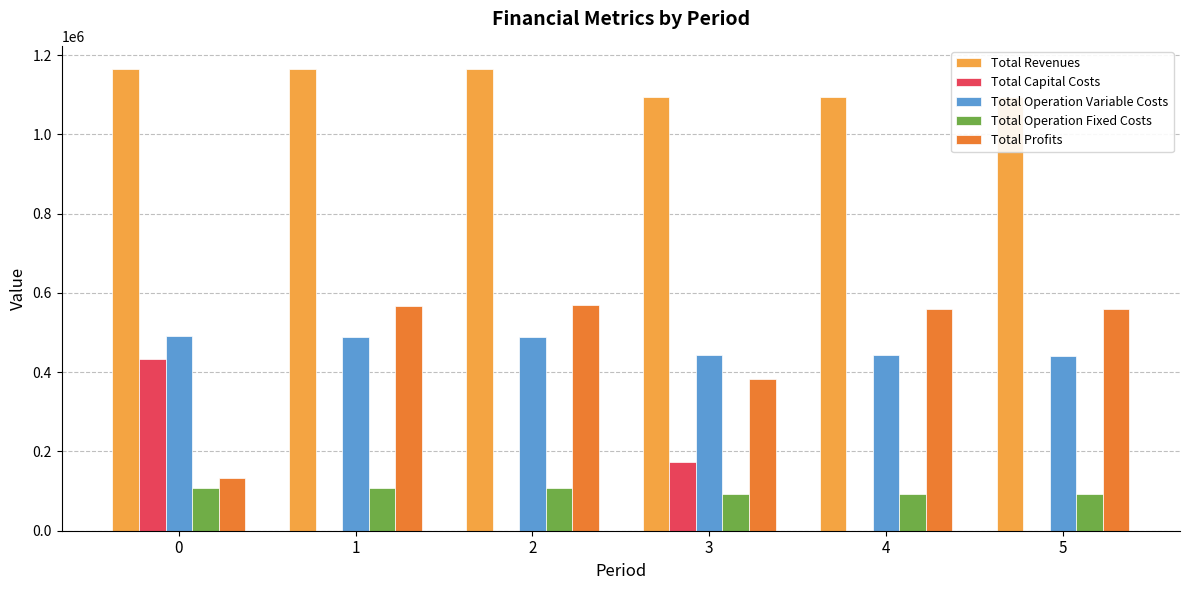

What is the sum of the Total Operation Fixed Costs values at 4 and 1?

201560.2